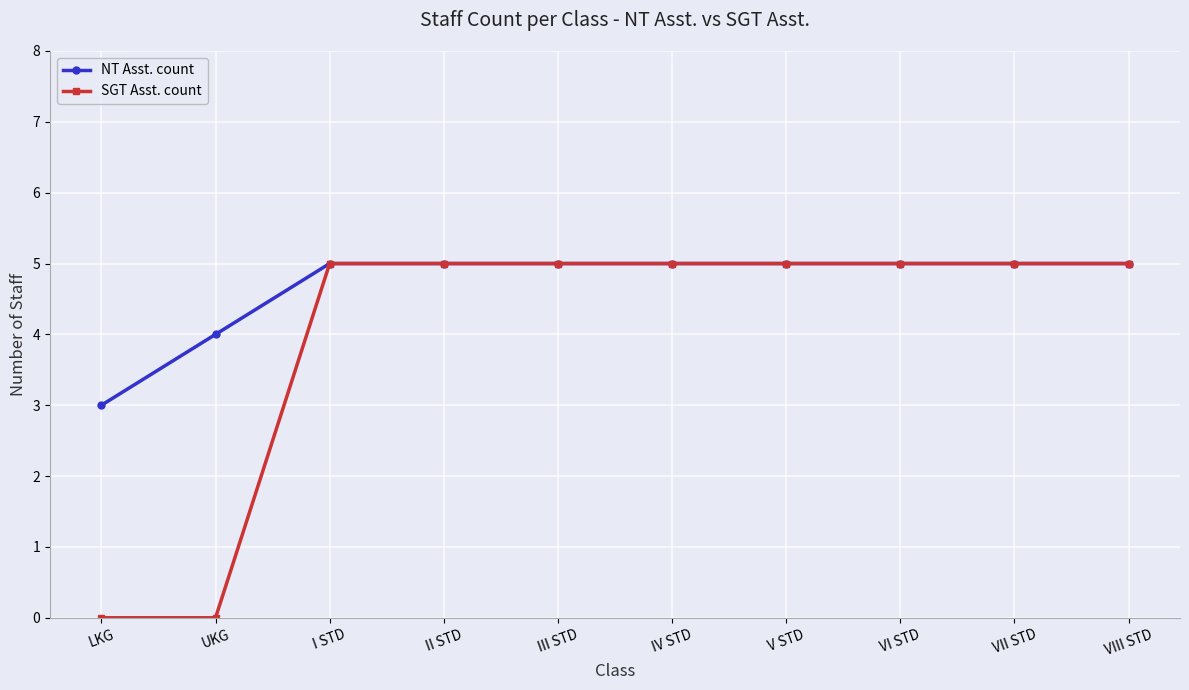

List the series in order of their overall mean, lowest first.

SGT Asst. count, NT Asst. count